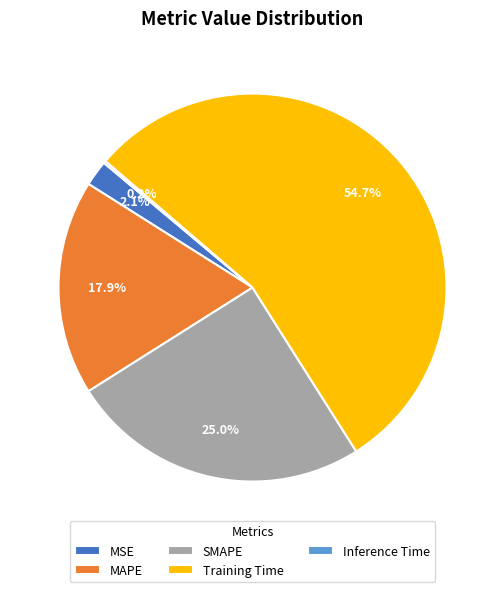

Which slice represents more than half of the pie?

Training Time